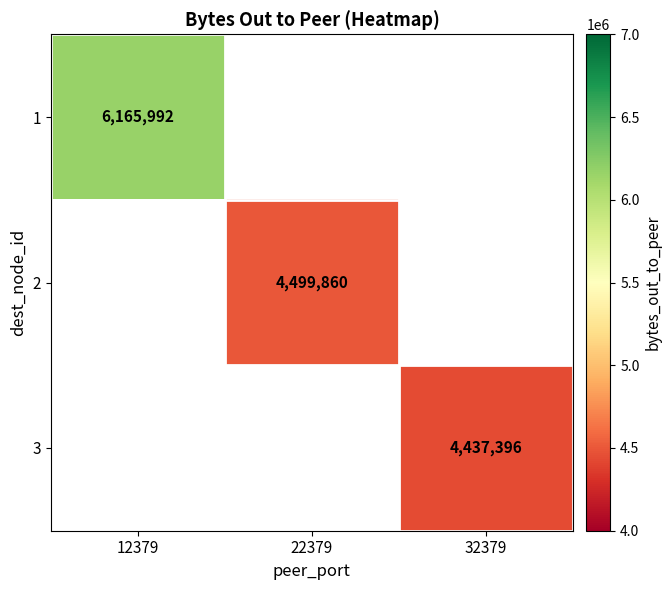

Is it true that 3 equals 7282756 at 32379?

False